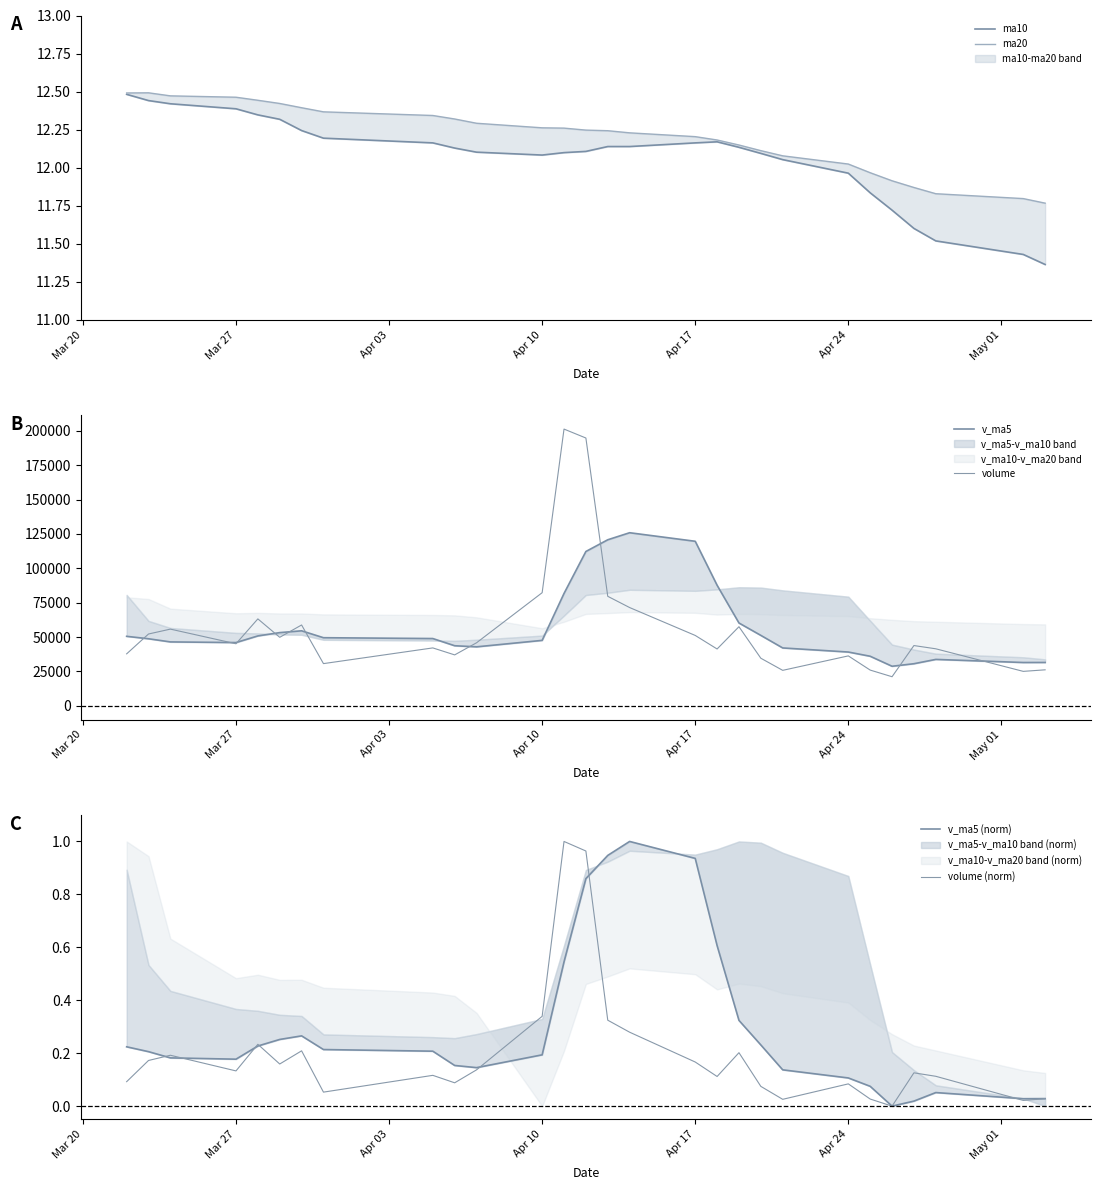

What is the sum of all v_ma5 (norm) values?

8.3